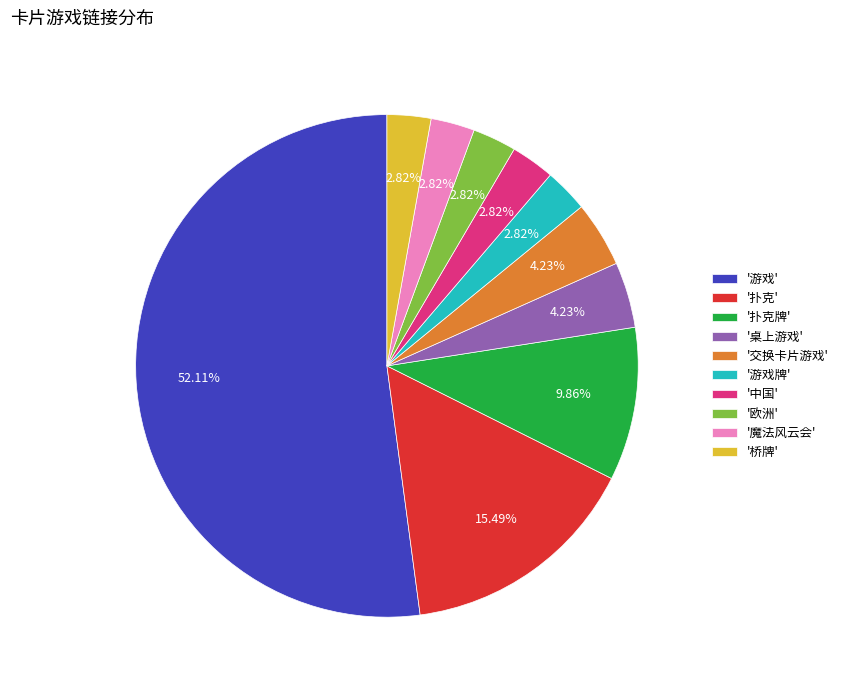

What is the largest slice in the pie chart?

'游戏'